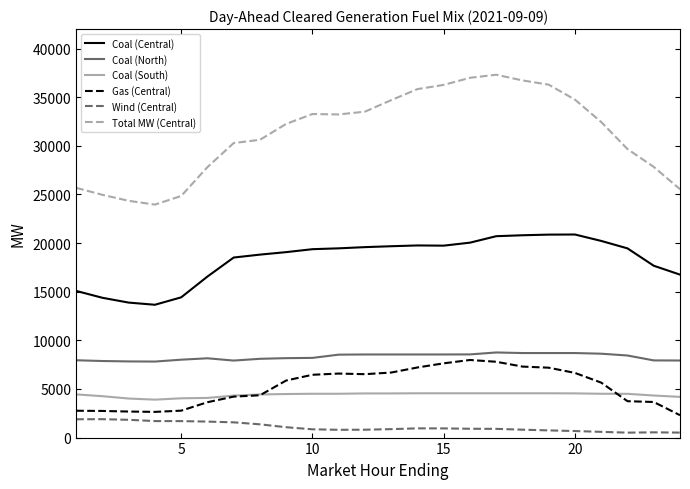

Which series has the largest range (max minus min)?

Total MW (Central)